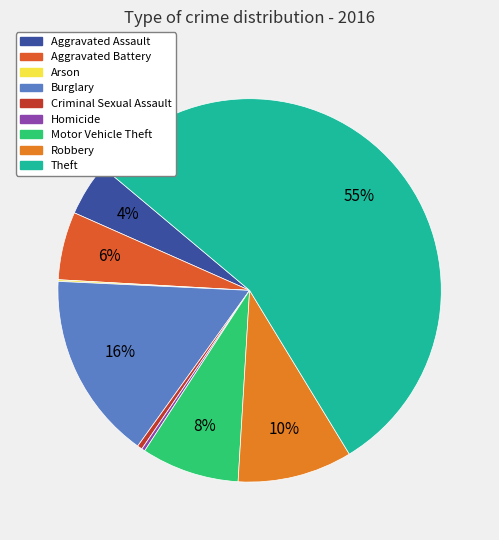

Which has a higher value, Homicide or Aggravated Assault?

Aggravated Assault